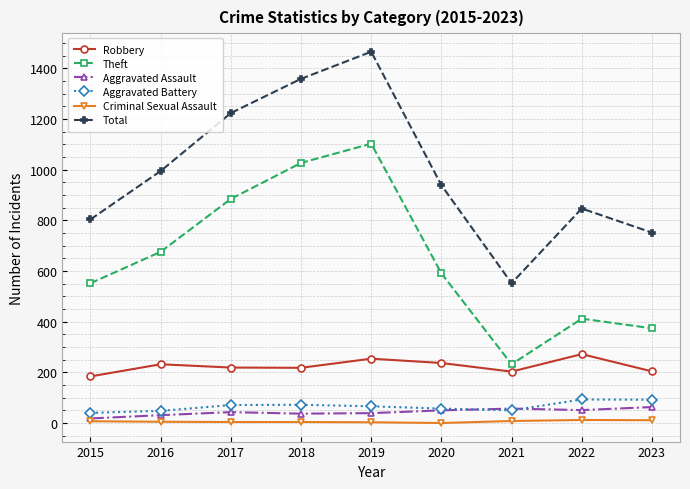

How many lines are shown in the chart?

6